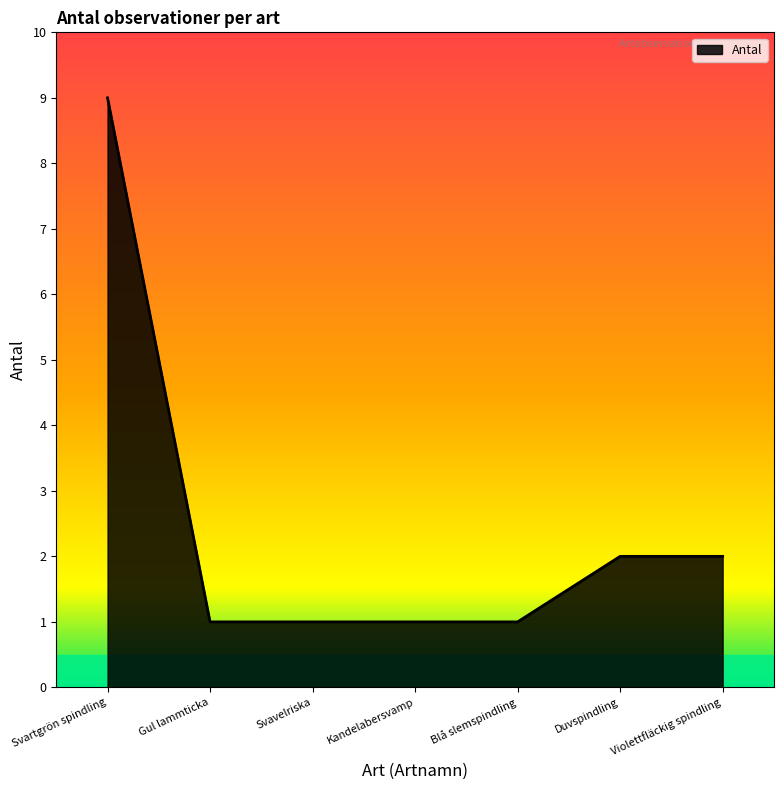

The value at Violettfläckig spindling is 3. True or false?

False